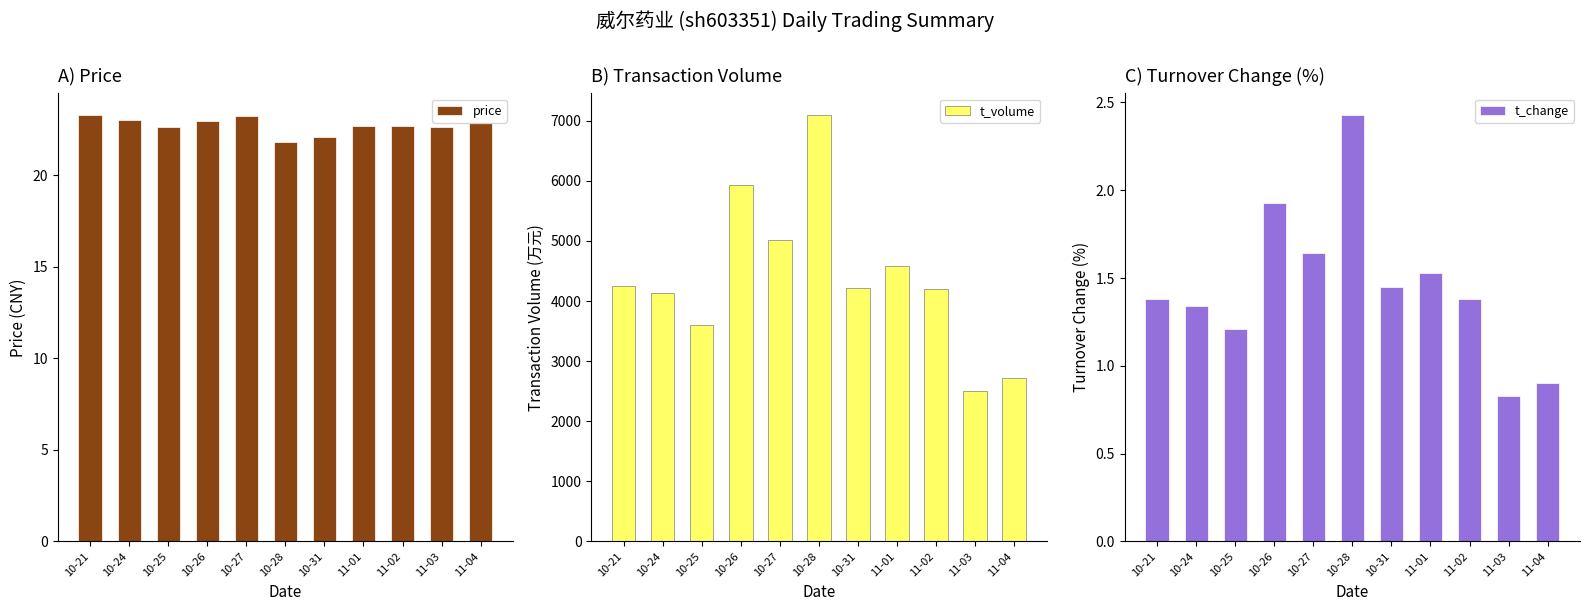

What is the difference between the maximum and minimum values in the t_volume series?

4601